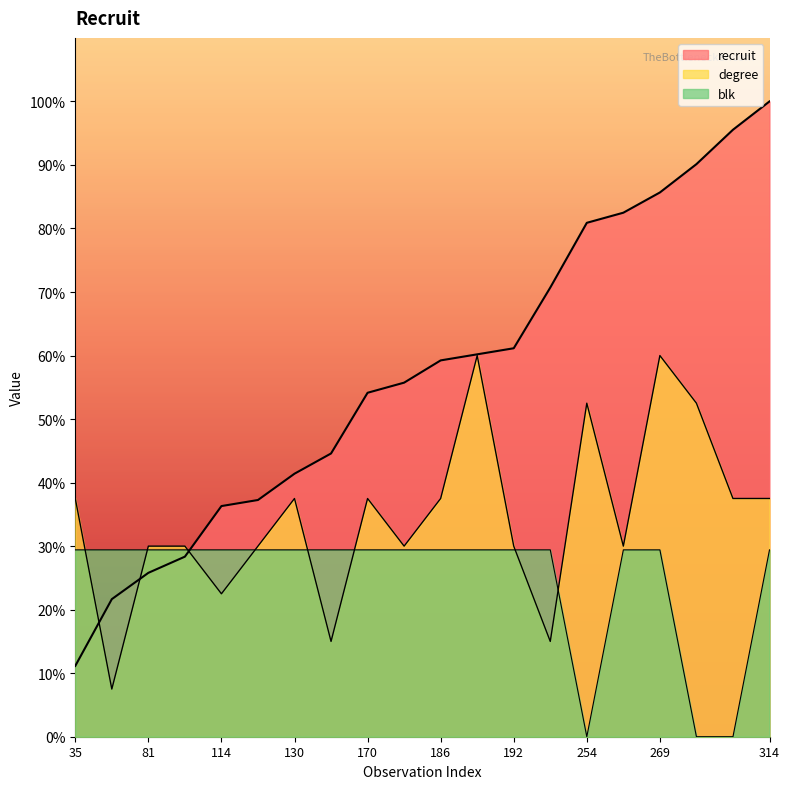

At which label is blk closest to 14?

254